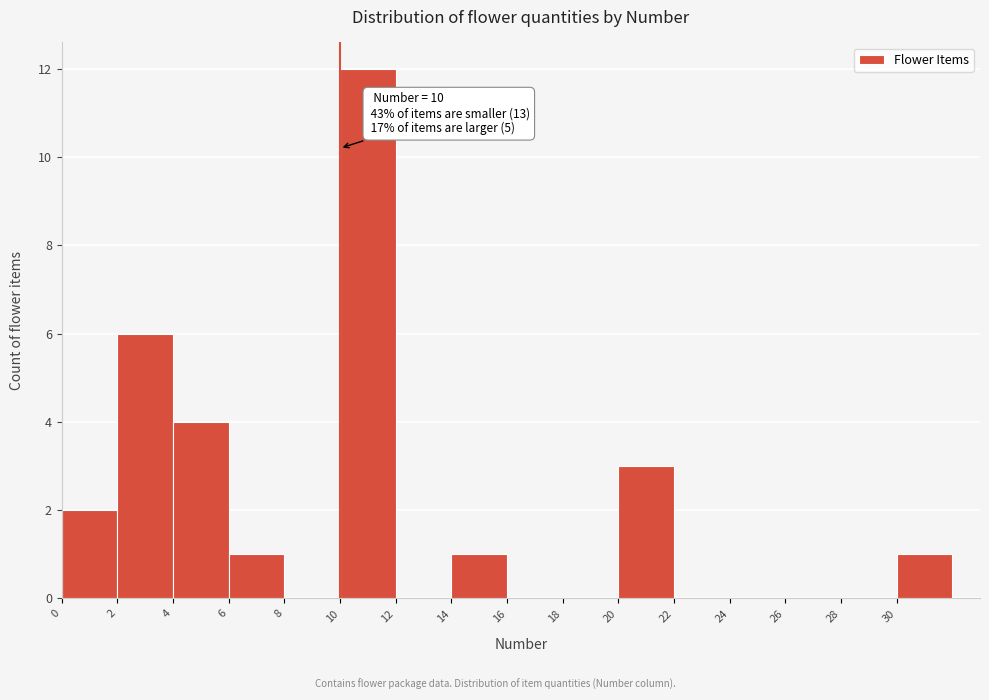

Over which range of the x-axis is the bar tallest?

10 to 12